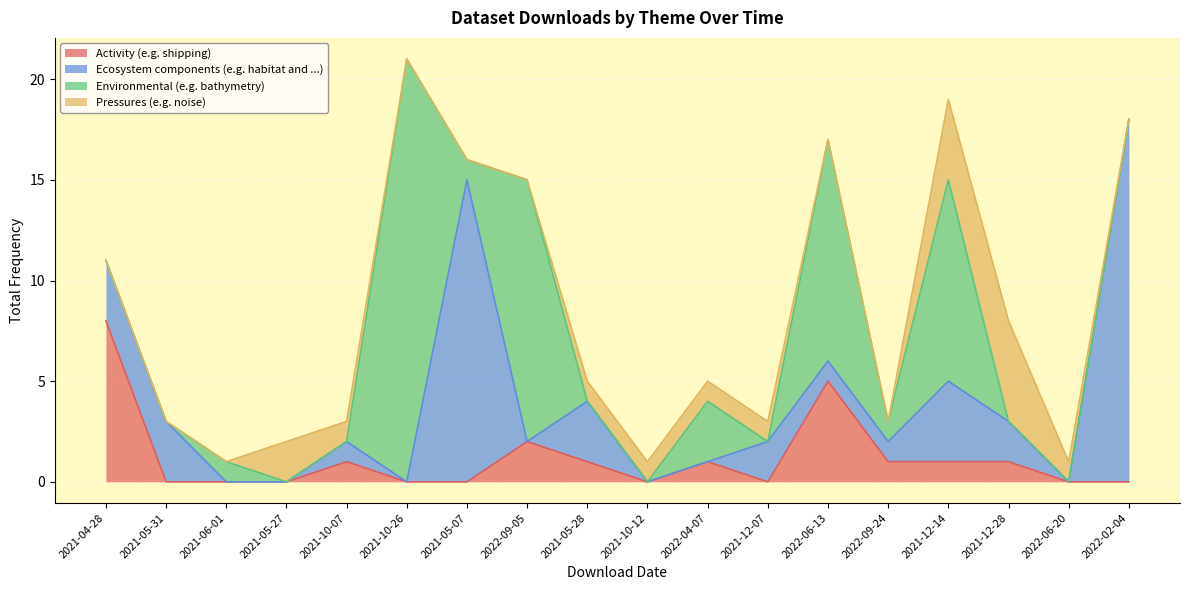

Where is the first local maximum for Ecosystem components (e.g. habitat and ...)?

2021-10-07